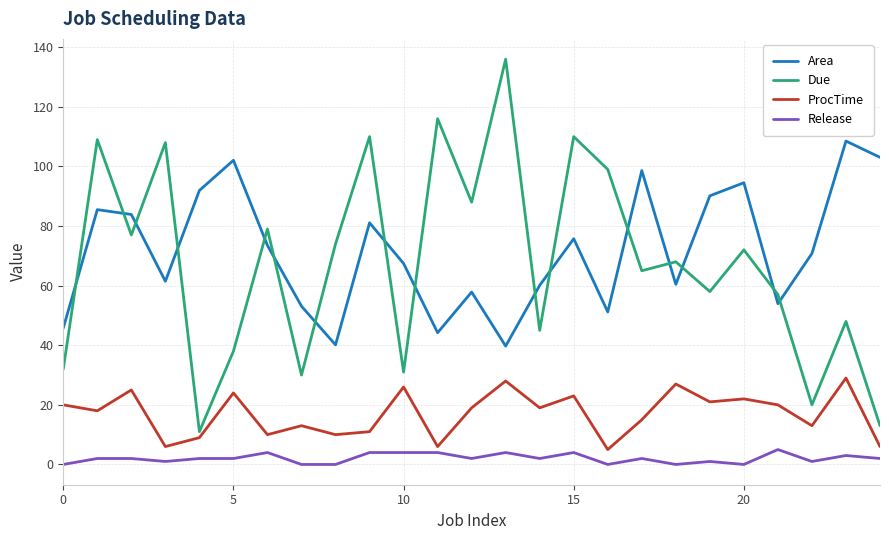

At how many categories does at least one series exceed 115?

2